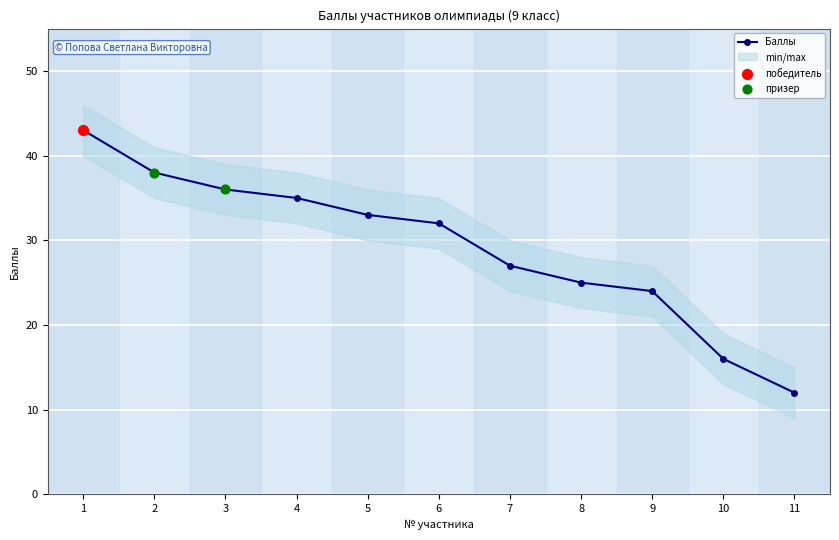

What is the change in value from 2 to 10?

-22